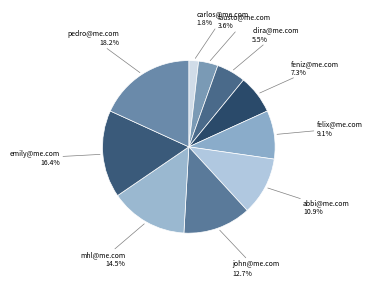

Which category has the biggest portion of the pie?

pedro@me.com